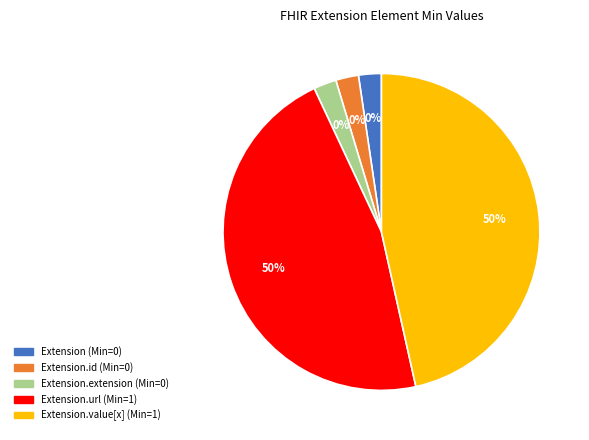

The Extension.value[x] slice represents 50% of the pie. True or false?

True